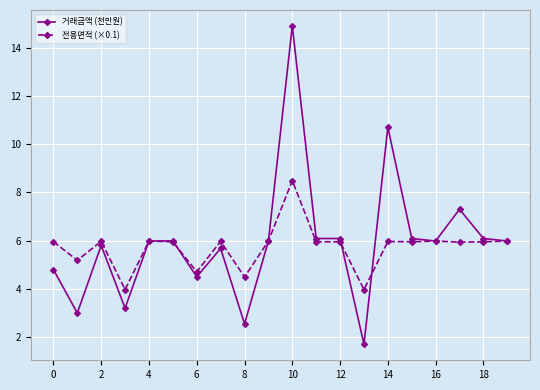

At how many categories does at least one series exceed 7?

3